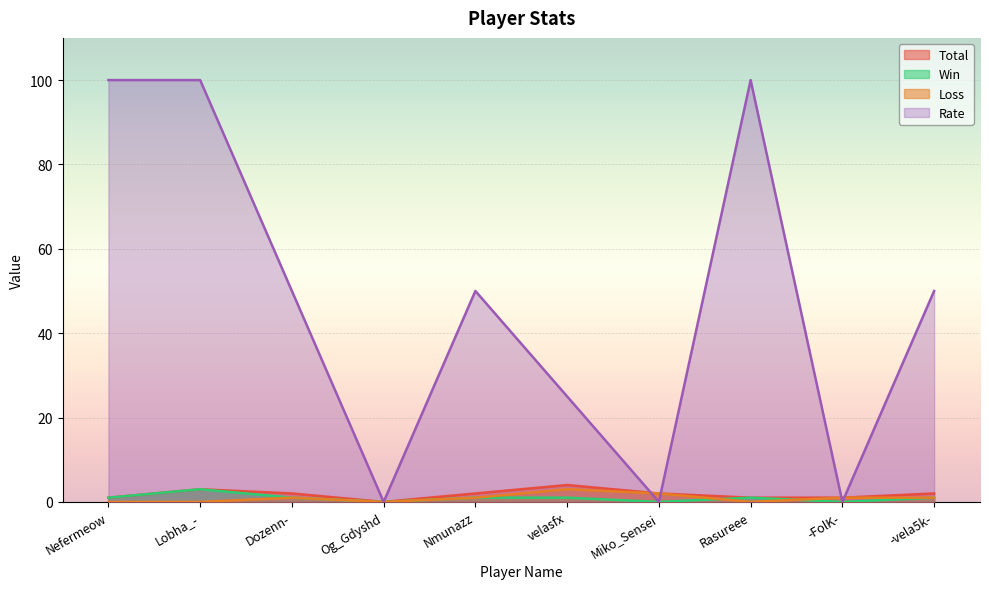

How many Total values are between 1 and 2?

7